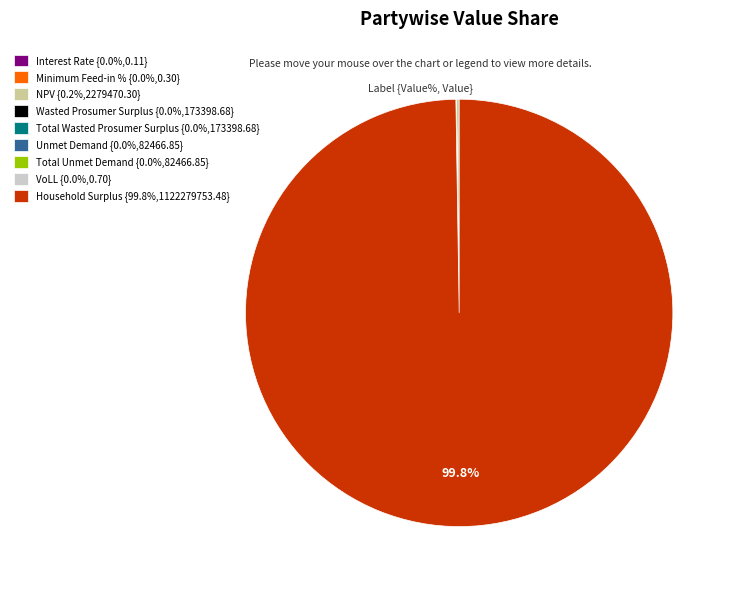

Does any single category account for the majority?

Yes